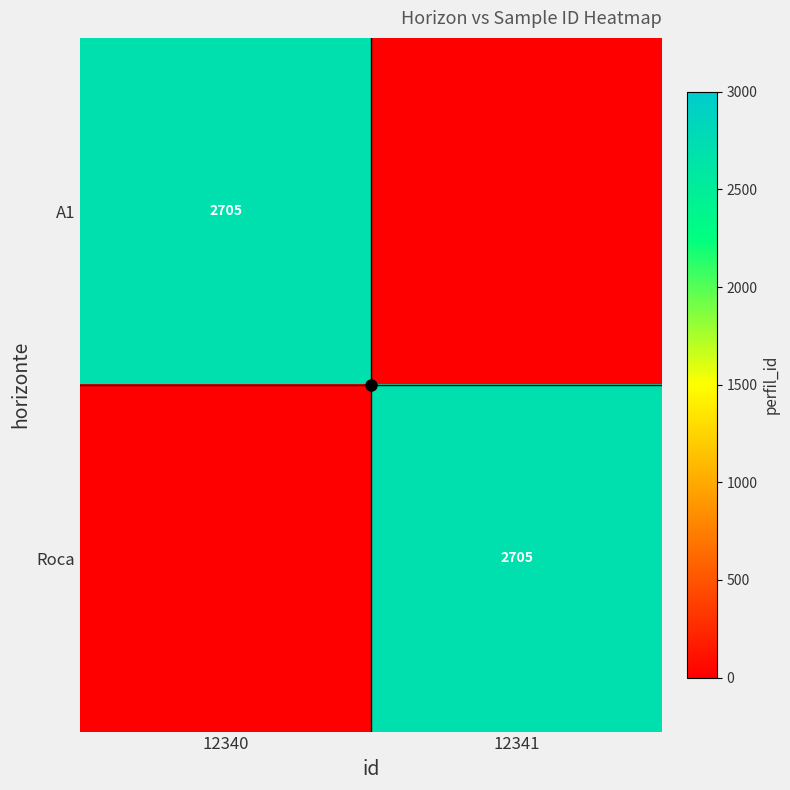

At which label does Roca reach its minimum?

12340